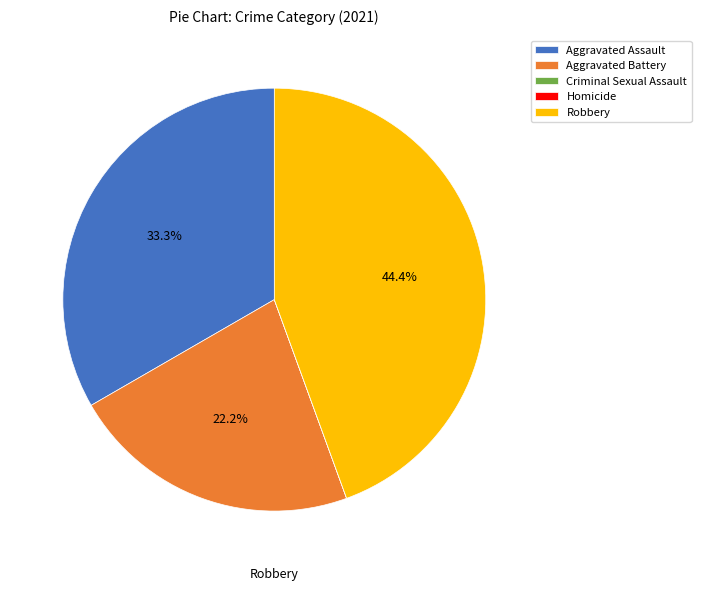

Which category has the biggest portion of the pie?

Robbery